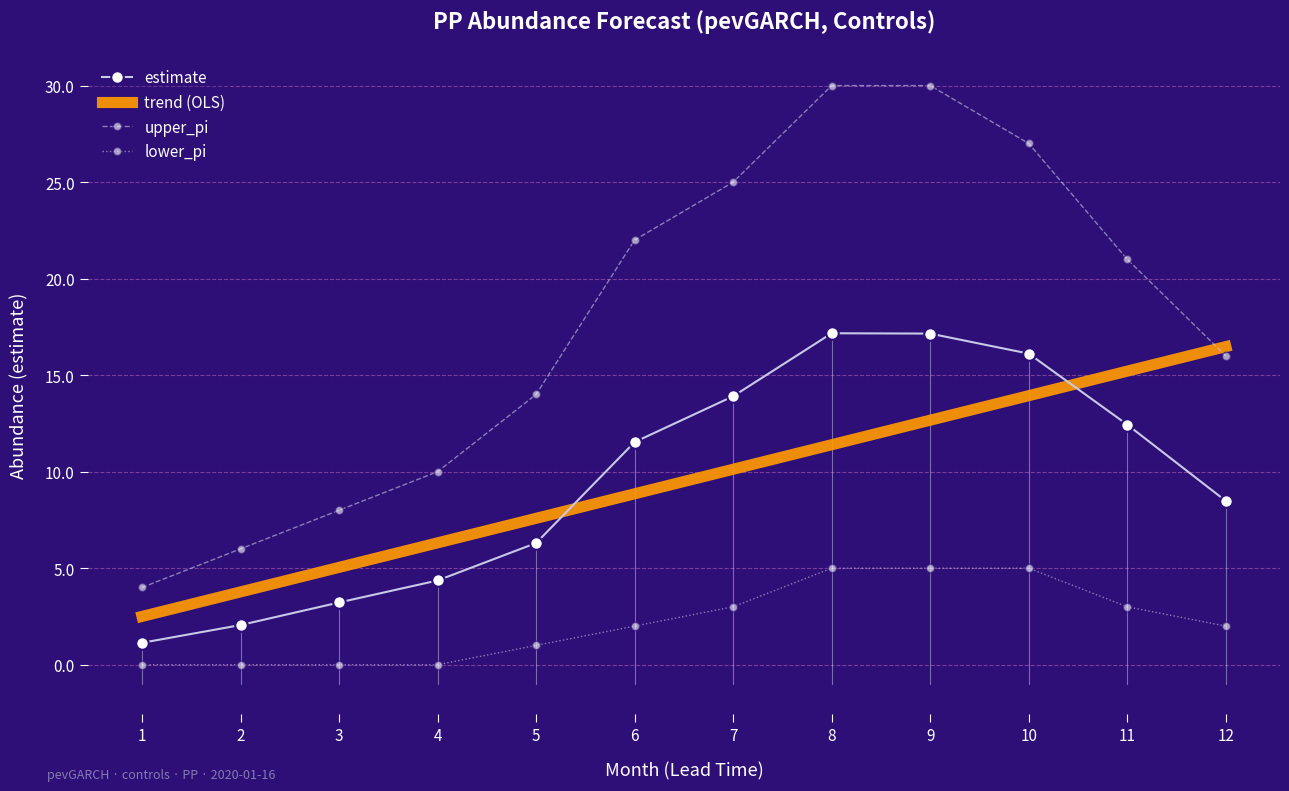

Is this an area chart (filled region under the line)?

No